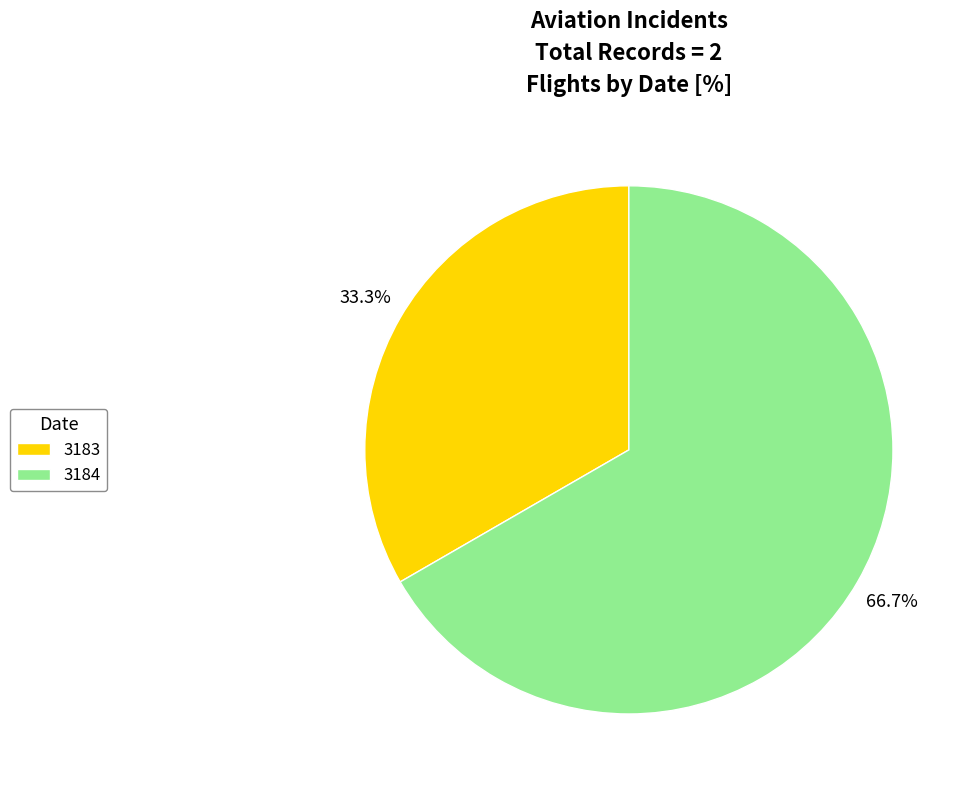

Approximately how many times larger is the value at 3183 compared to 3184?

0.5